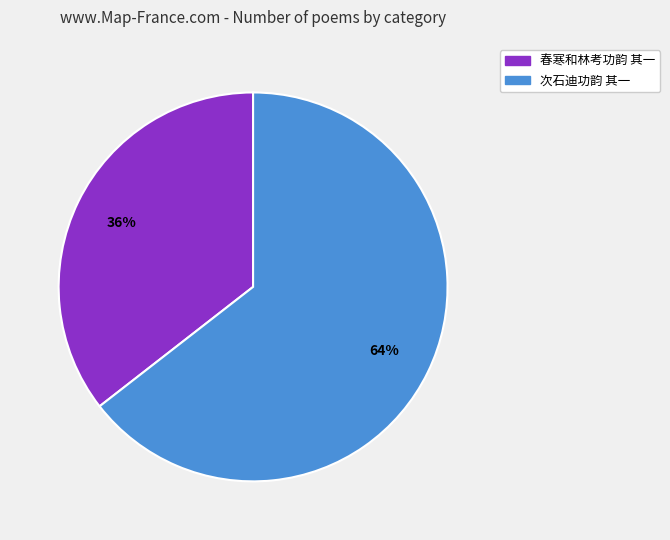

How many segments does this pie chart have?

2